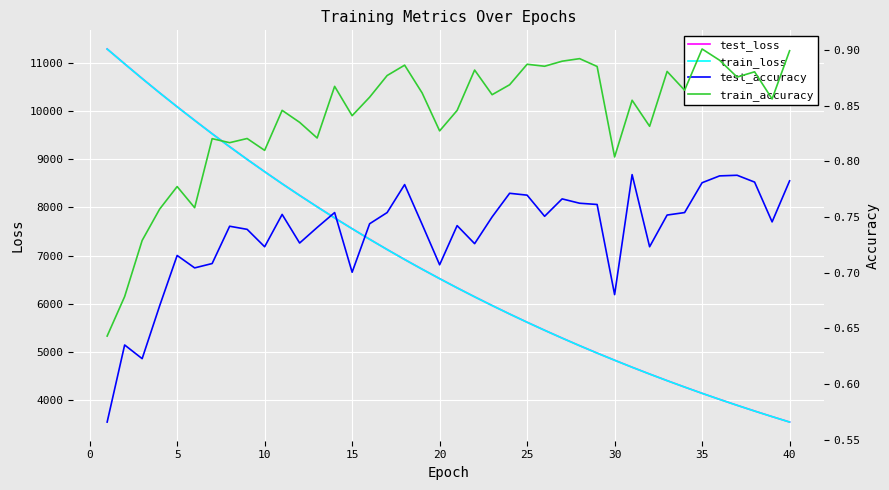

True or false: test_loss has more than 0 points higher than both neighbors.

False